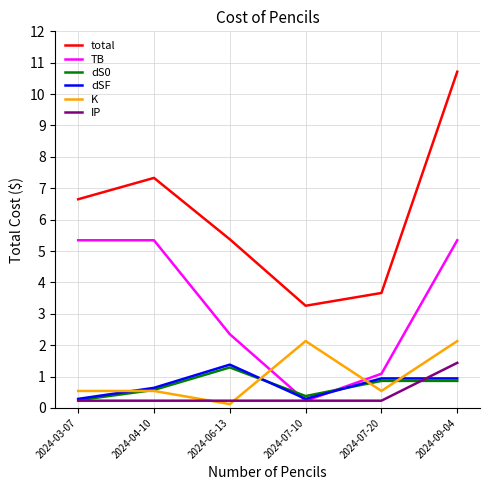

How many distinct data groups are displayed?

6